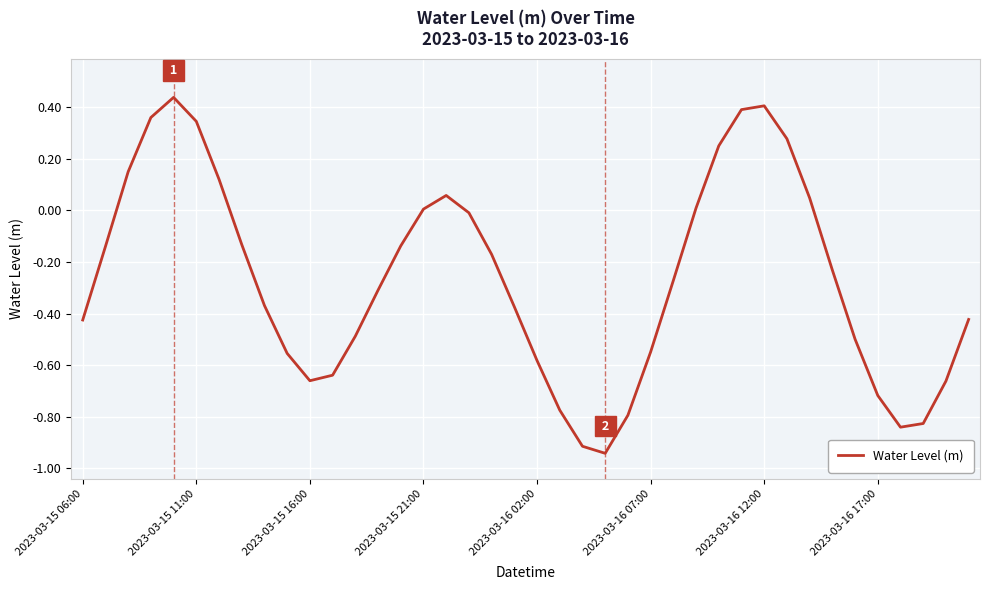

What is the difference between the maximum and minimum values?

1.4